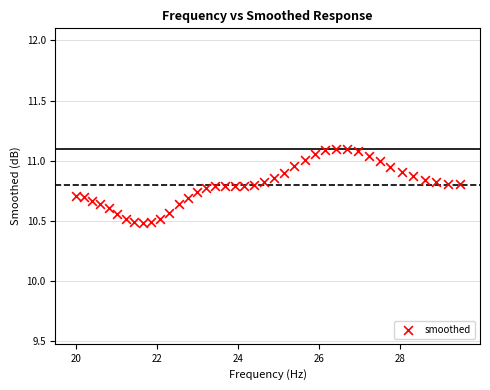

What is the range of Y values (max minus min)?

0.6